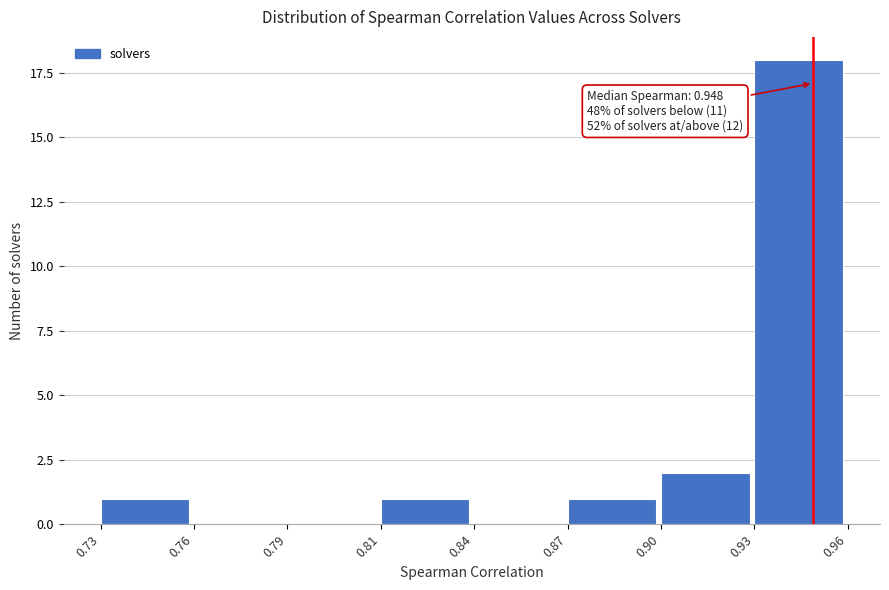

Reading right to left, extract all data points from this chart.

0.93=18	0.90=2	0.87=1	0.84=0	0.81=1	0.79=0	0.76=0	0.73=1